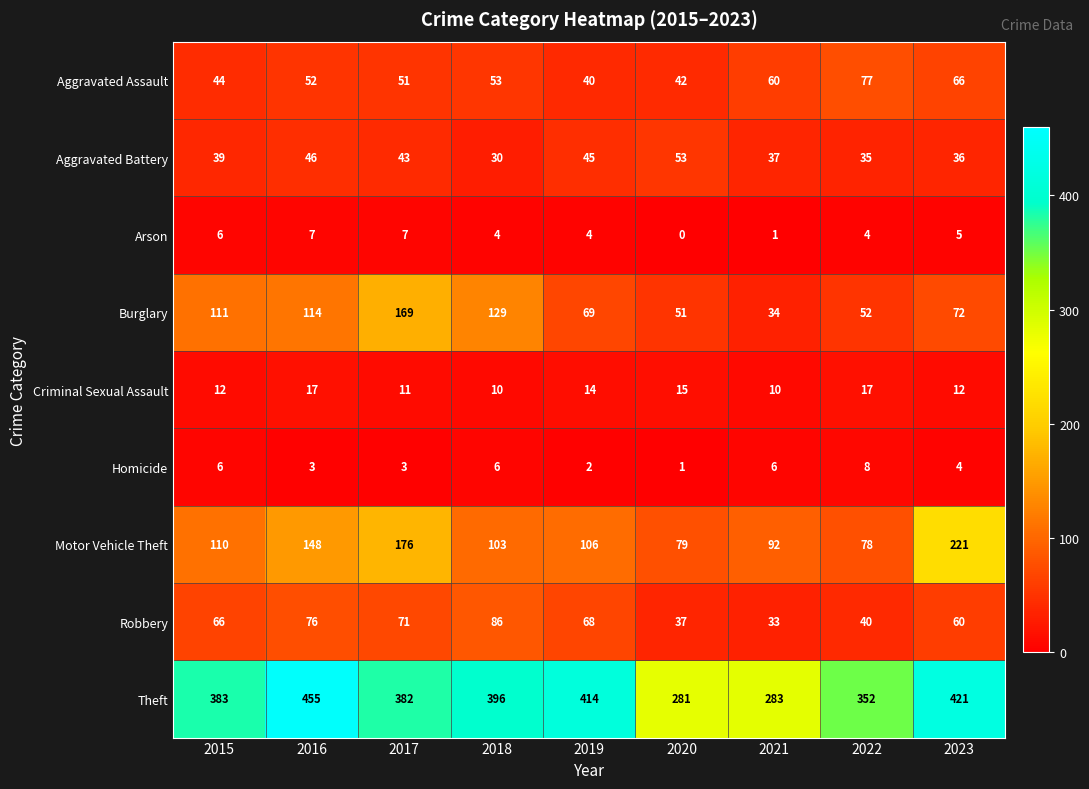

At how many categories does at least one series exceed 166?

9